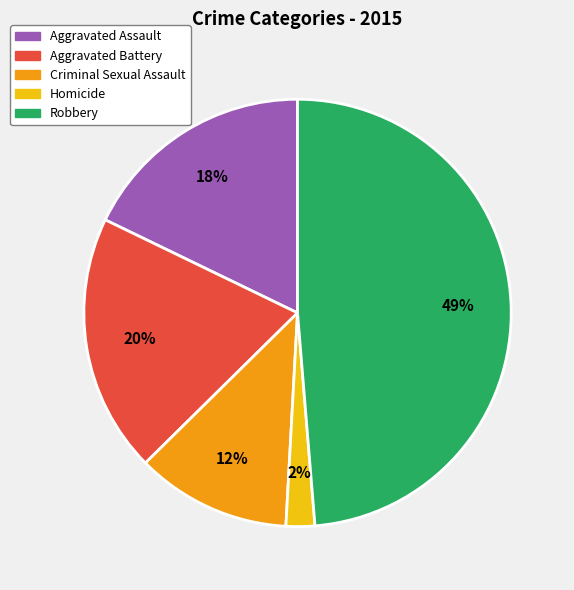

To the nearest percent, what is the difference between the largest and smallest slice percentages?

47%